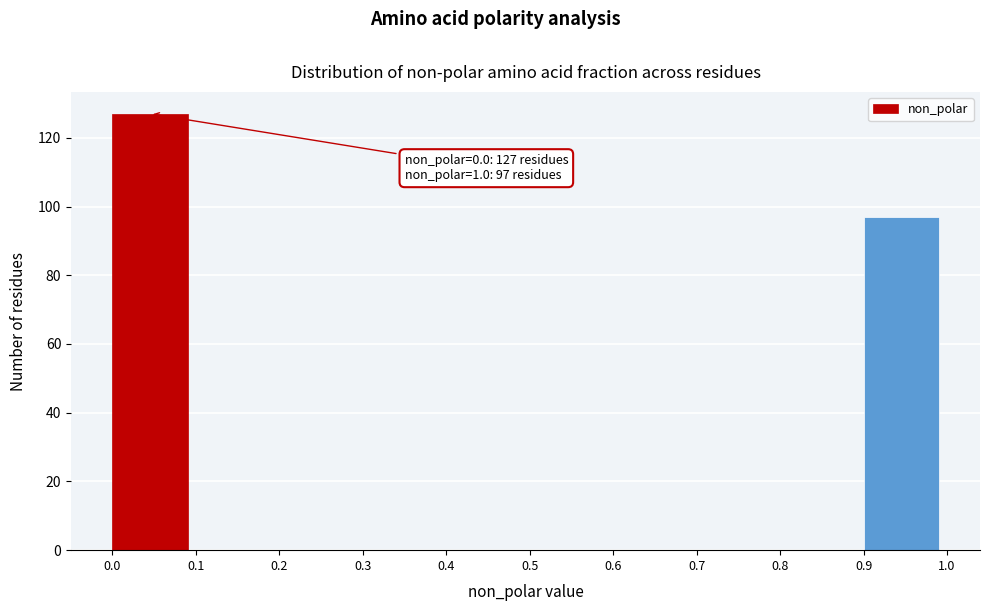

Reading left to right, extract all data points from this chart.

0.0=127	0.1=0	0.2=0	0.3=0	0.4=0	0.5=0	0.6=0	0.7=0	0.8=0	0.9=97